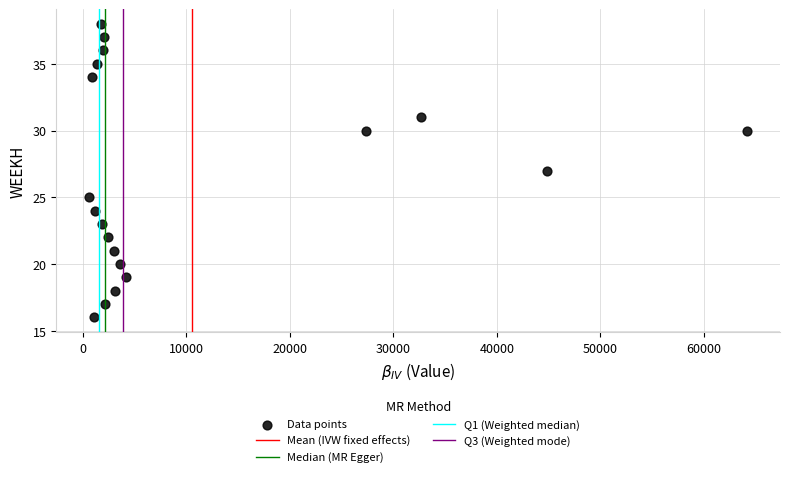

What is the range of Y values (max minus min)?

22